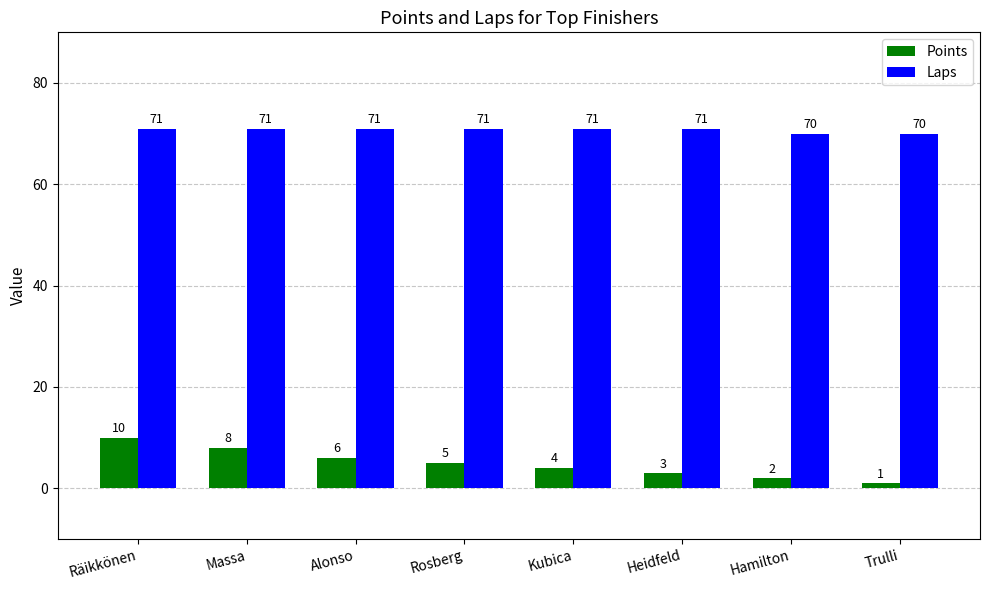

How many values in the Laps series are below 71?

2